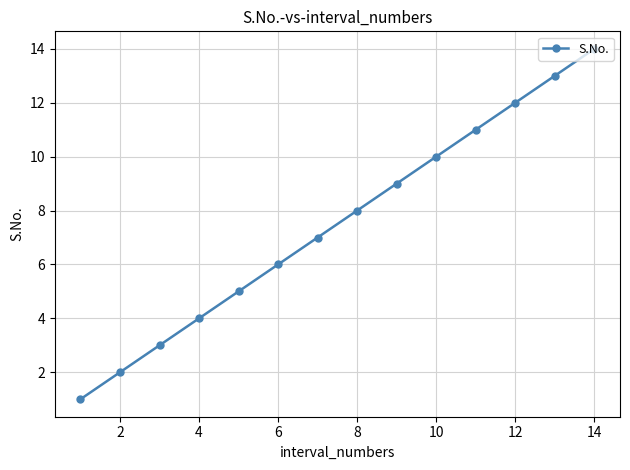

What is the sum of all values?

105